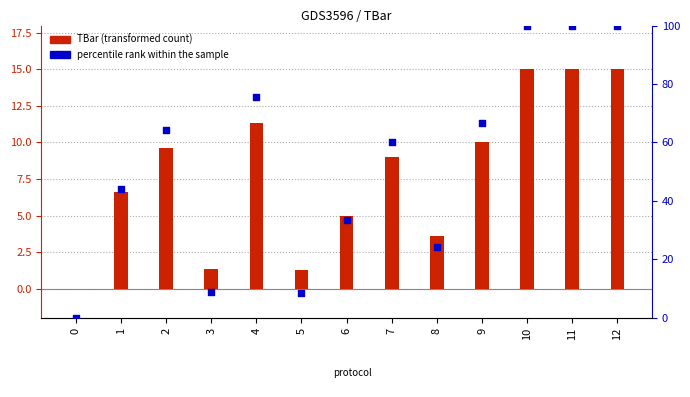

Which series contains the highest Y value?

percentile rank within the sample